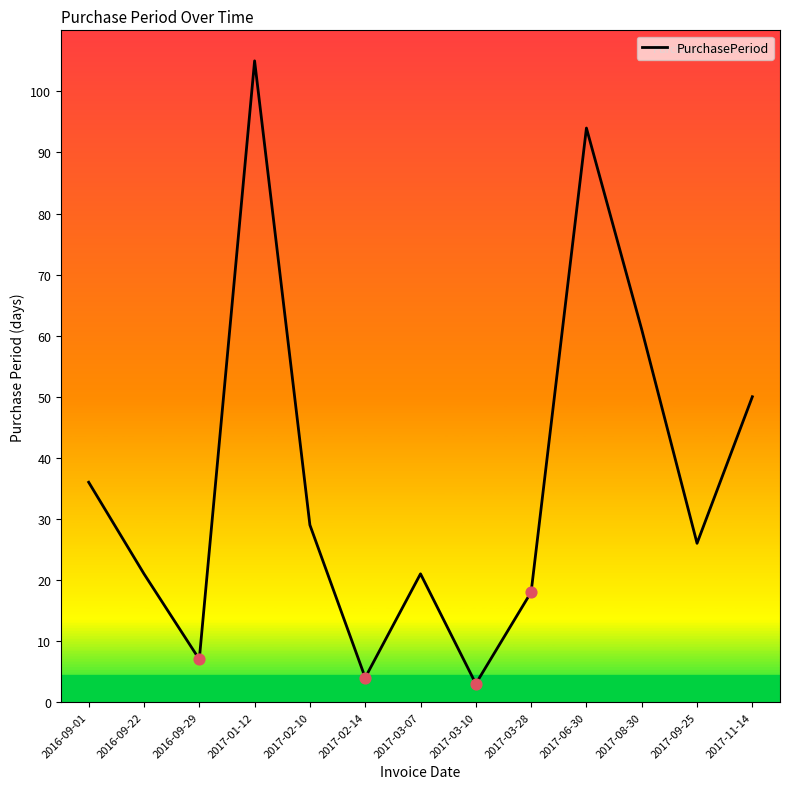

Which has a higher value, 2017-03-07 or 2016-09-29?

2017-03-07